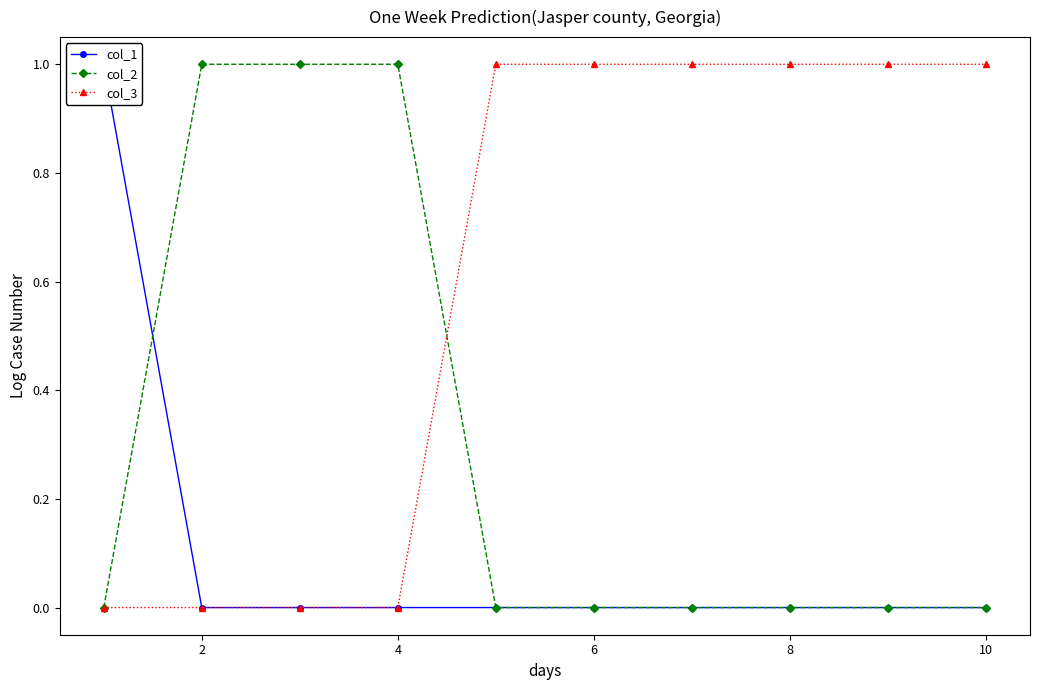

Rank the series by their average value, from highest to lowest.

col_3, col_2, col_1